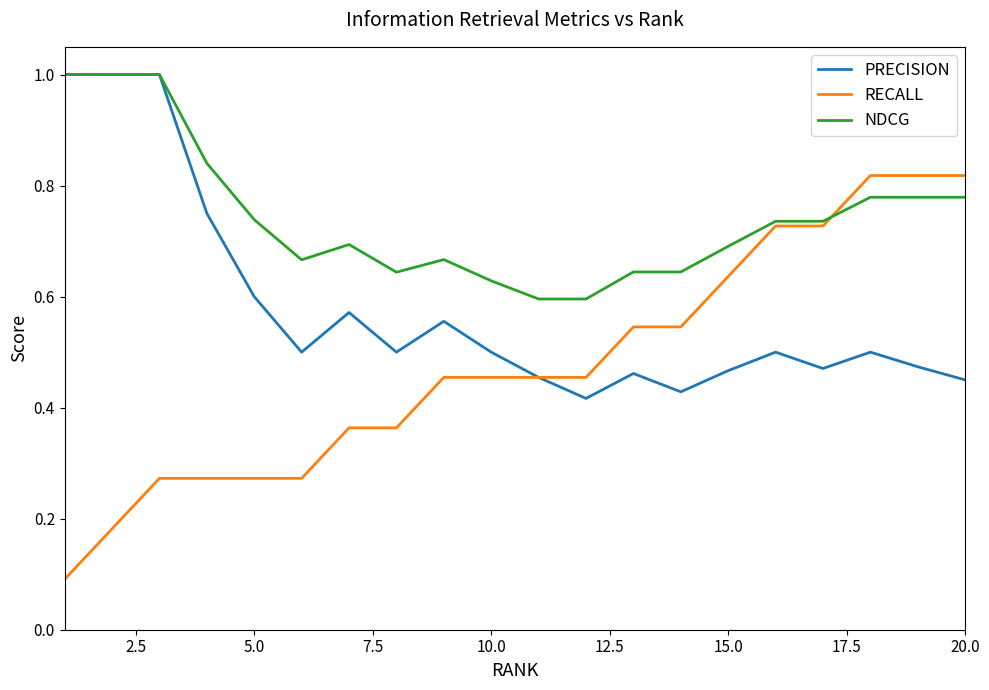

Rank the series by their average value, from lowest to highest.

RECALL, PRECISION, NDCG